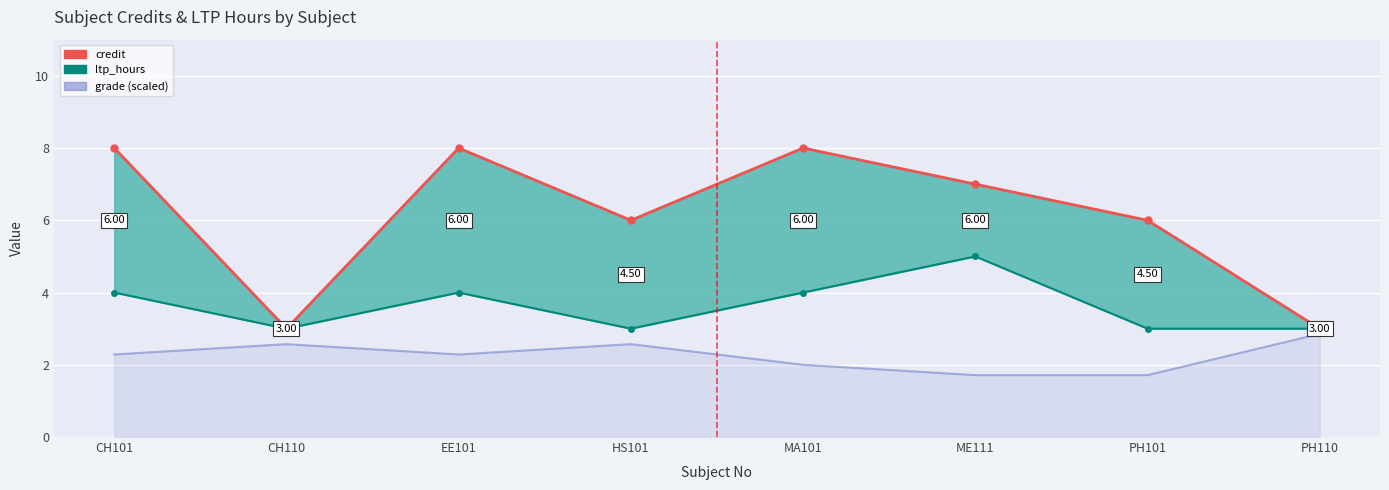

How many ltp_hours values are between 3 and 4?

7